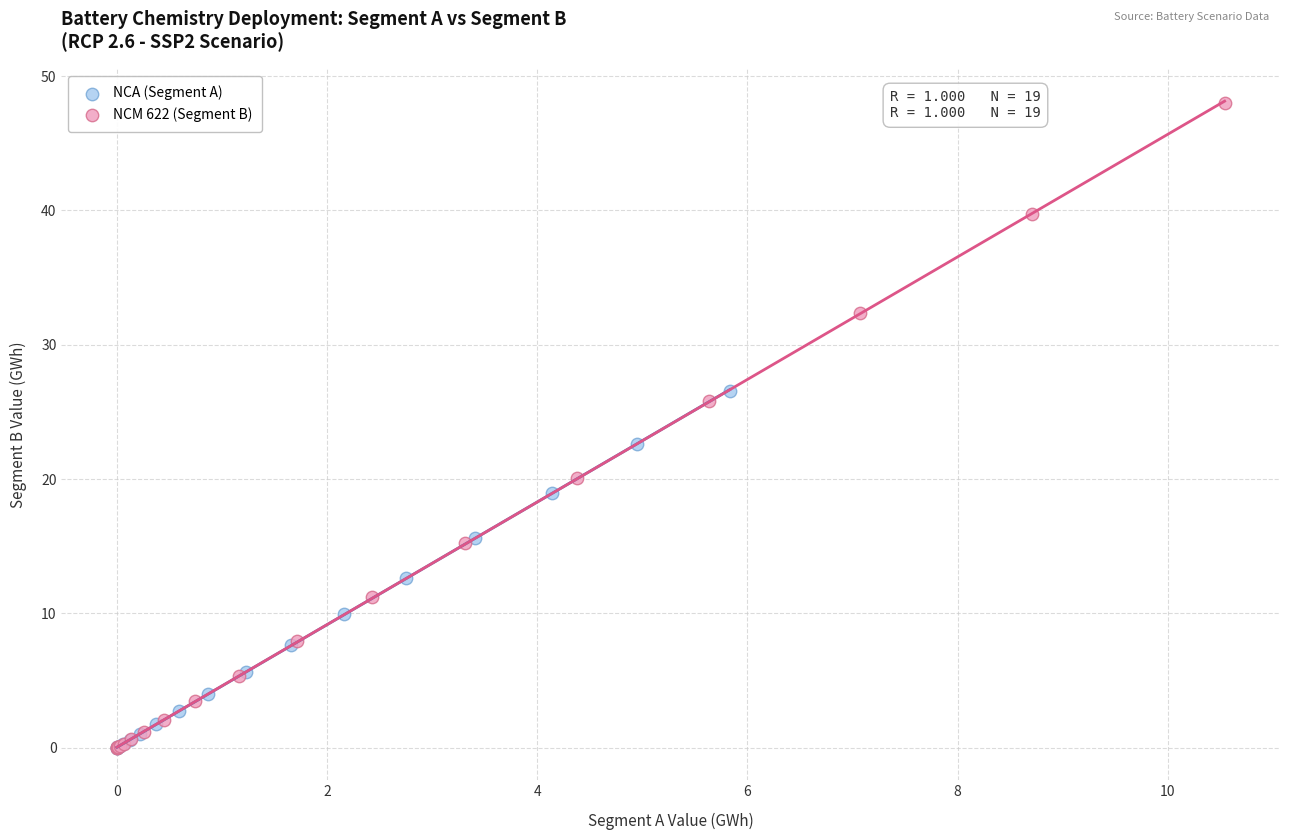

Which series has the widest spread of Y values?

NCM 622 (Segment B)